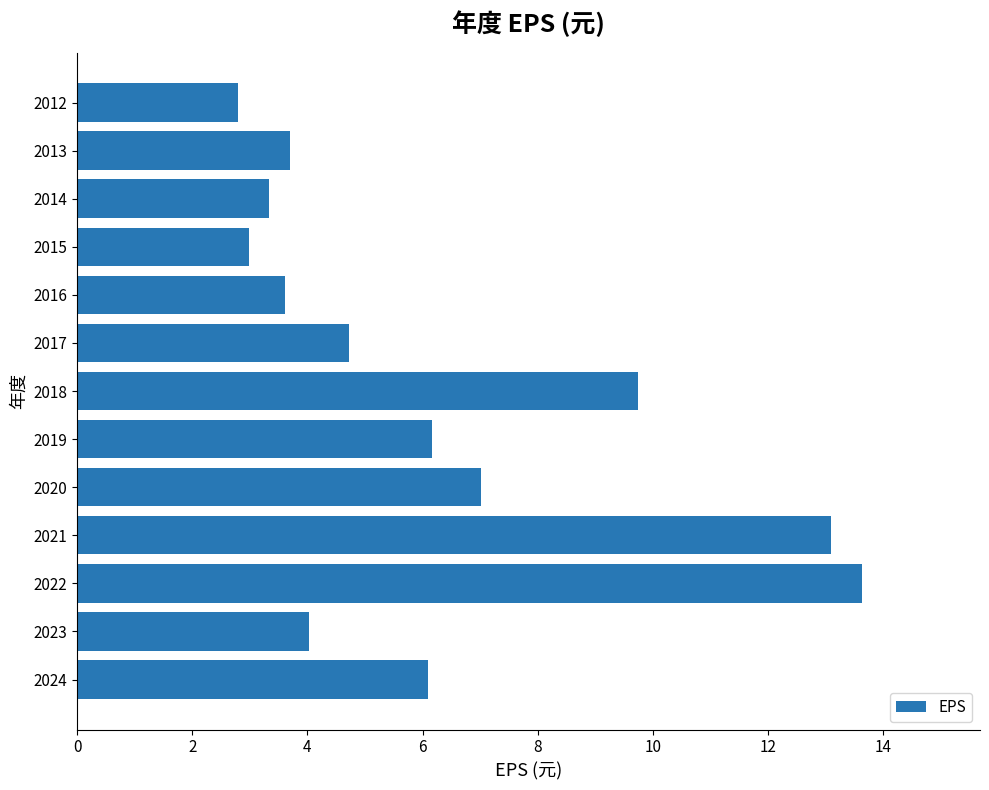

What is the sum of all values?

80.9